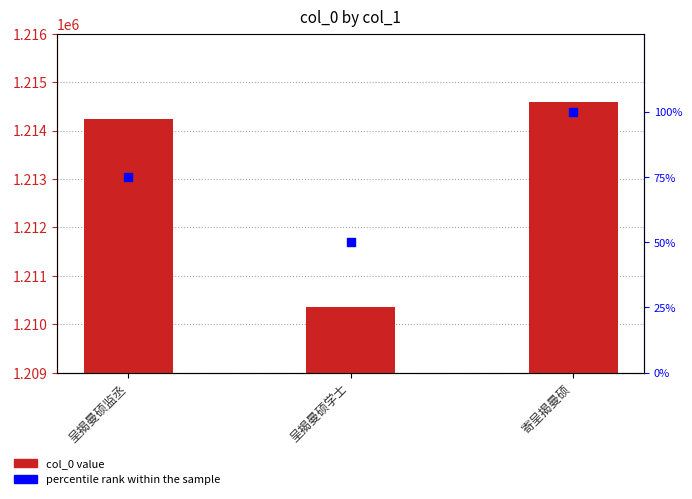

Which series has the widest spread of Y values?

col_0